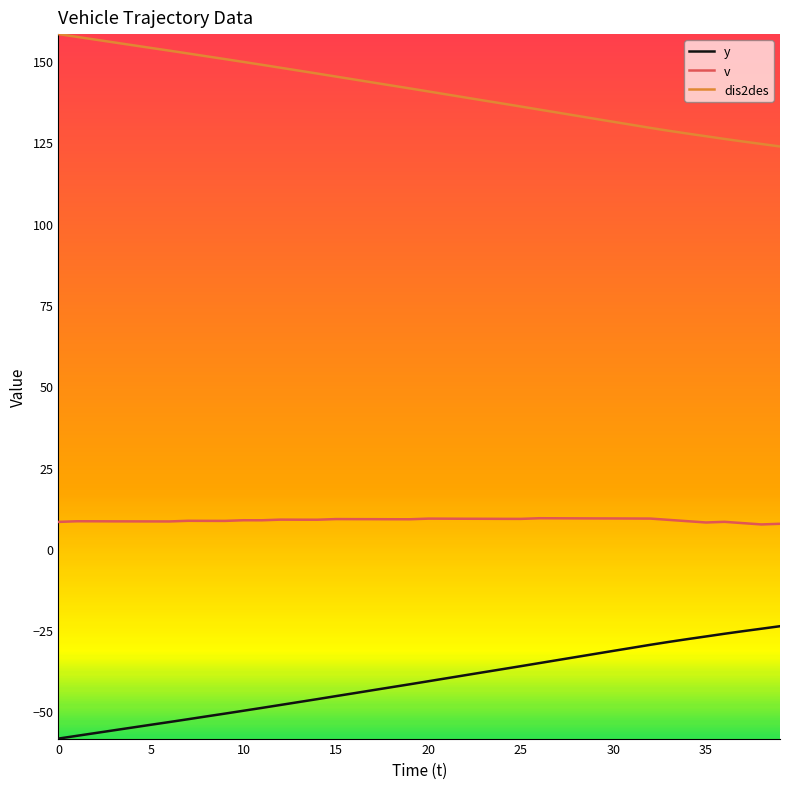

How many lines are shown in the chart?

3